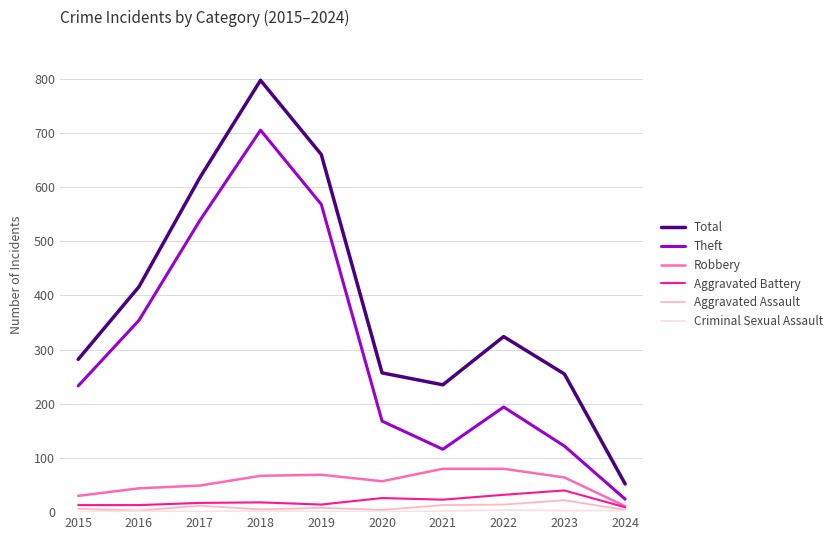

What is the total value across all series at 2020?

512